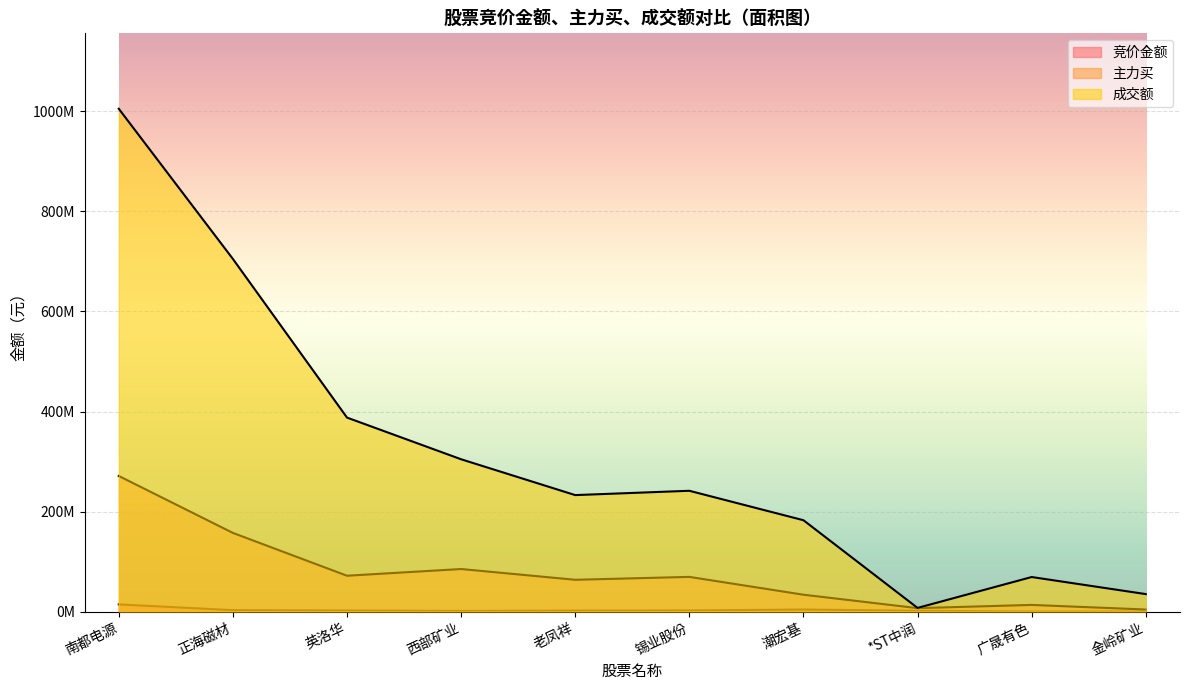

Reading left to right, what are all the values shown in this chart?

竞价金额: 南都电源=14364380	正海磁材=2854400	英洛华=2159553	西部矿业=1190280	老凤祥=1934795	锡业股份=2273360	潮宏基=4103670	*ST中润=1591357	广晟有色=0	金岭矿业=14080
主力买: 南都电源=271121230	正海磁材=157287682	英洛华=71666342	西部矿业=85086860	老凤祥=63542762	锡业股份=69348905	潮宏基=33728887	*ST中润=6866396	广晟有色=13306502	金岭矿业=4132192
成交额: 南都电源=1005251282	正海磁材=705035859	英洛华=387834602	西部矿业=304503768	老凤祥=232876680	锡业股份=241499477	潮宏基=182650542	*ST中润=7311817	广晟有色=69075117	金岭矿业=34952933